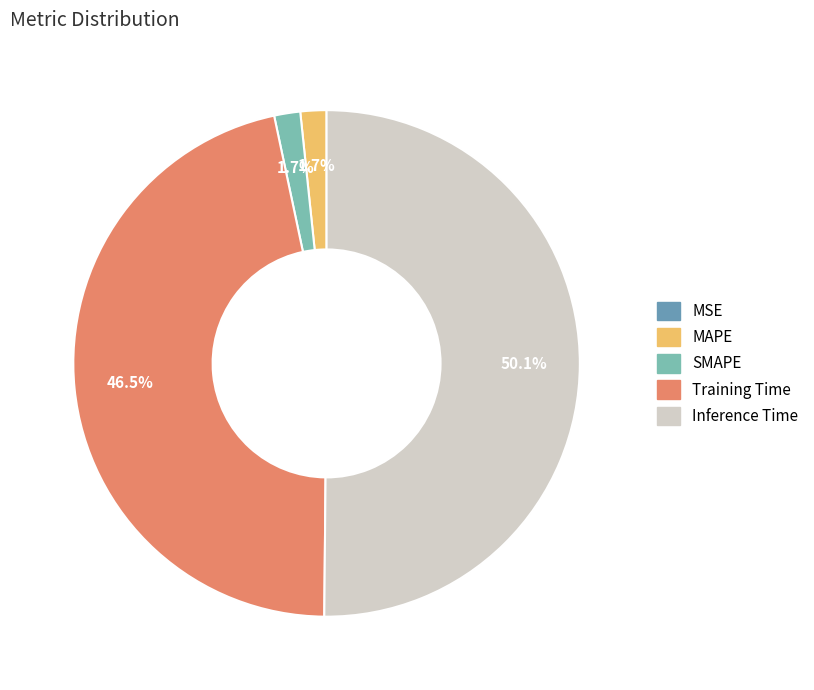

Which has a higher value, Inference Time or Training Time?

Inference Time